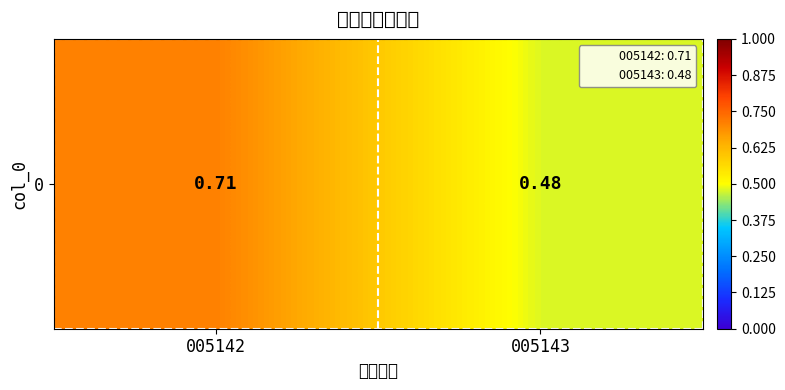

What value does the data have at 005143?

0.5